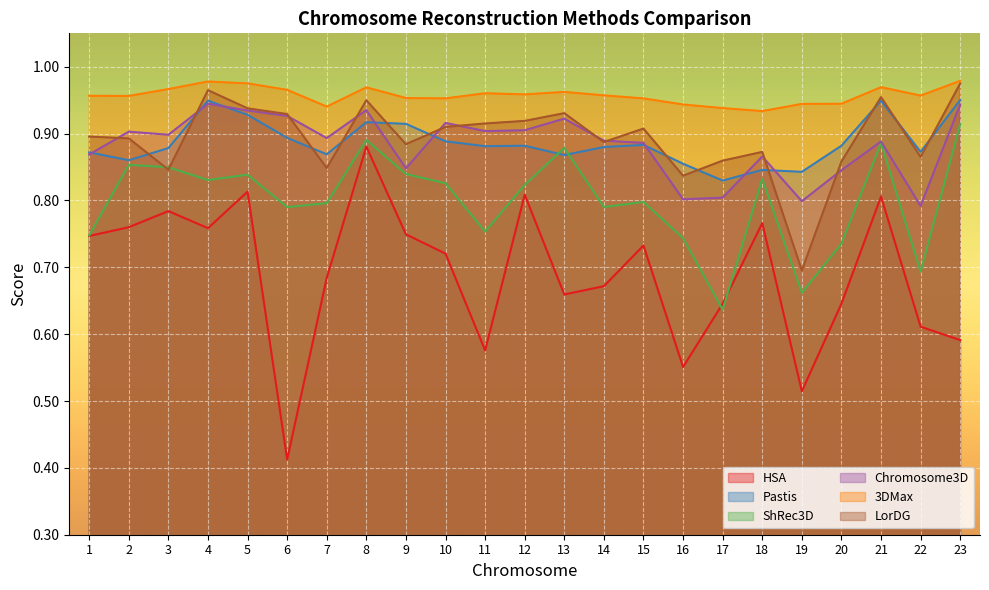

True or false: HSA and Chromosome3D intersect in this chart.

False